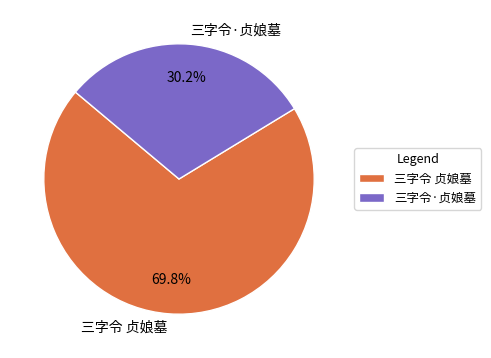

Does 三字令·贞娘墓 represent more than half of the total?

No